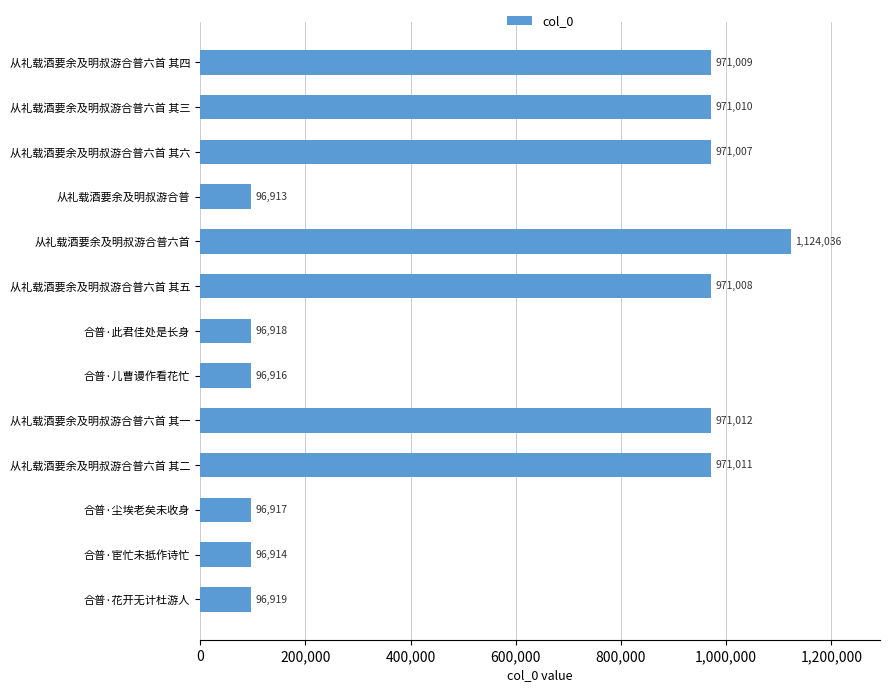

What position from the bottom is 从礼载酒要余及明叔游合普六首 其二?

4